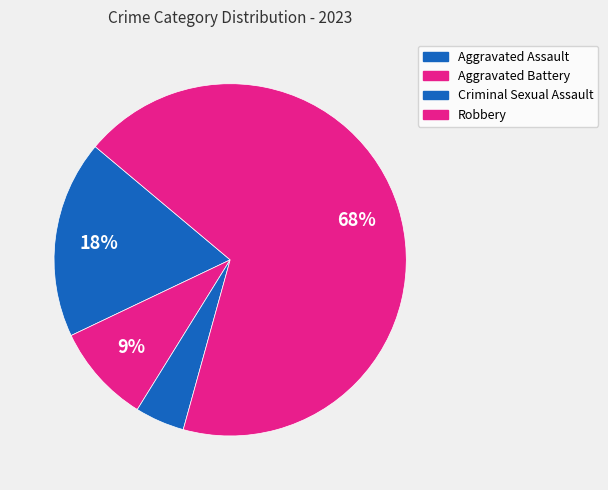

How many slices are in this pie chart?

4